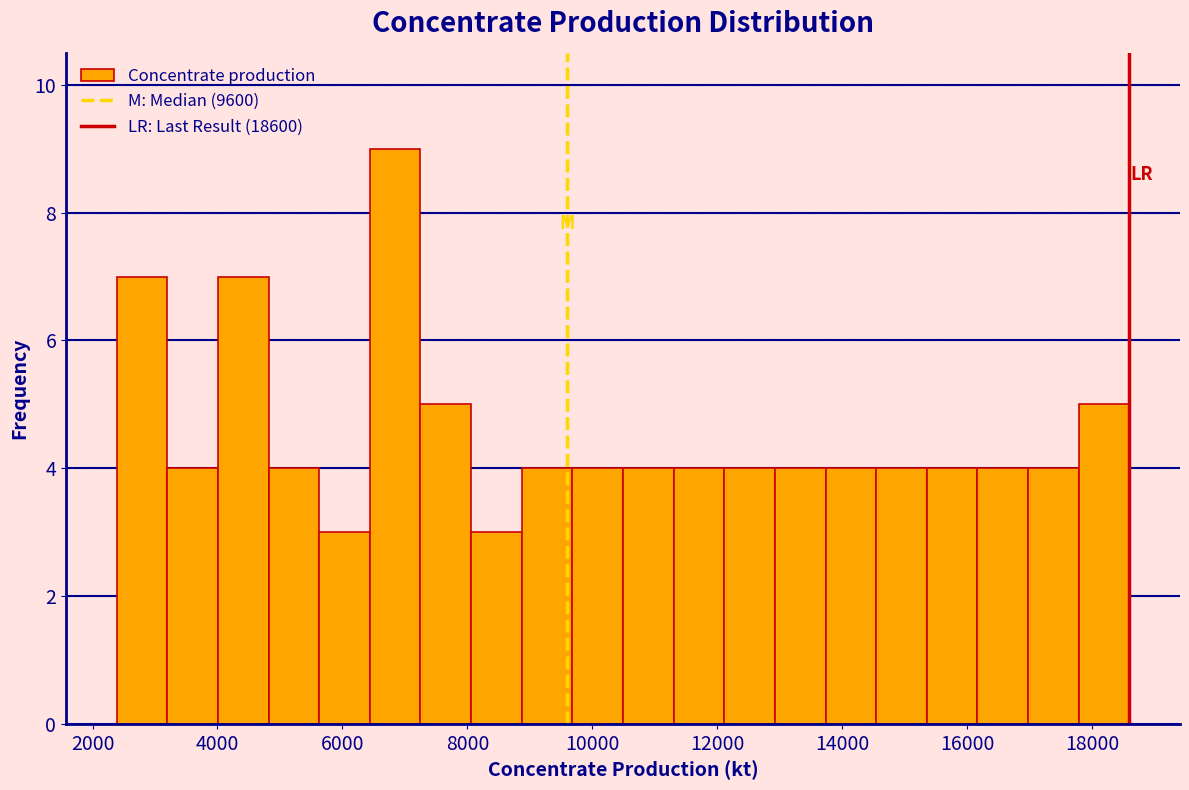

What is the height of the bar covering 4800 to 5600 on the x-axis? Neither the bar edges nor the heights are printed on the chart, so give them approximately, as read against the axes.

4